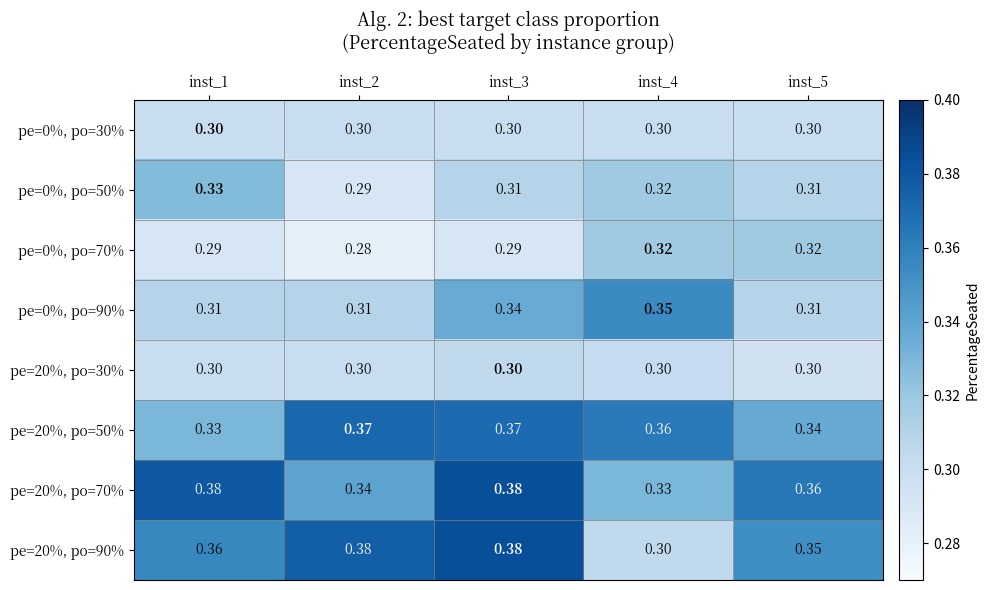

What is the total value across all series at inst_3?

2.7